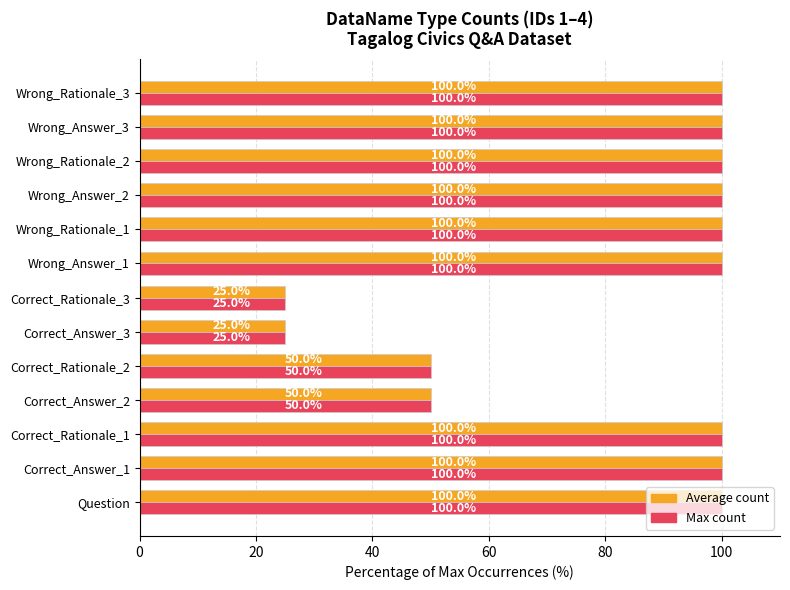

What is the minimum value shown in the chart?

25